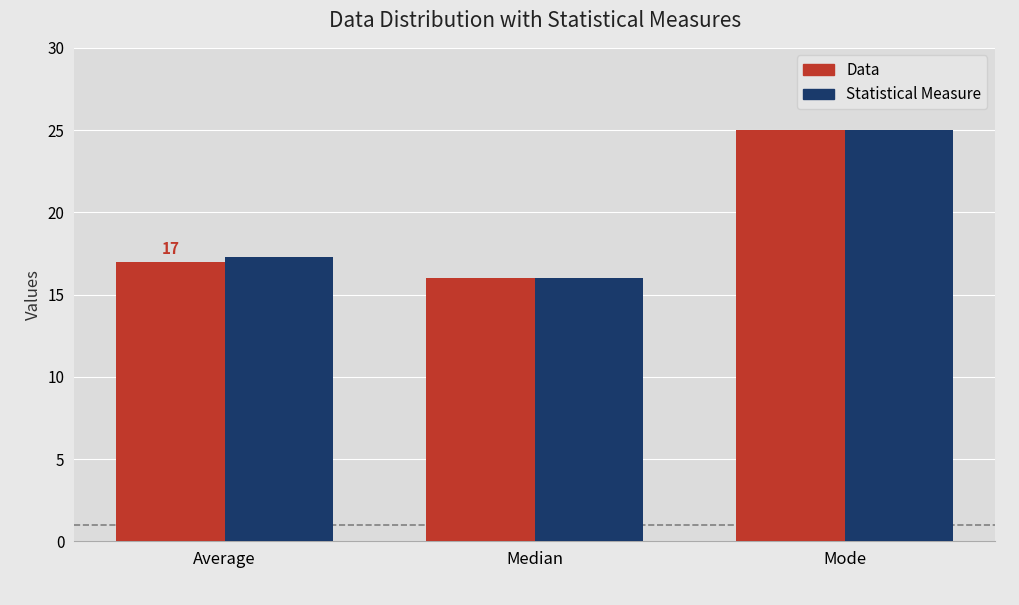

What is the difference between the Data values at Average and Mode?

8.0